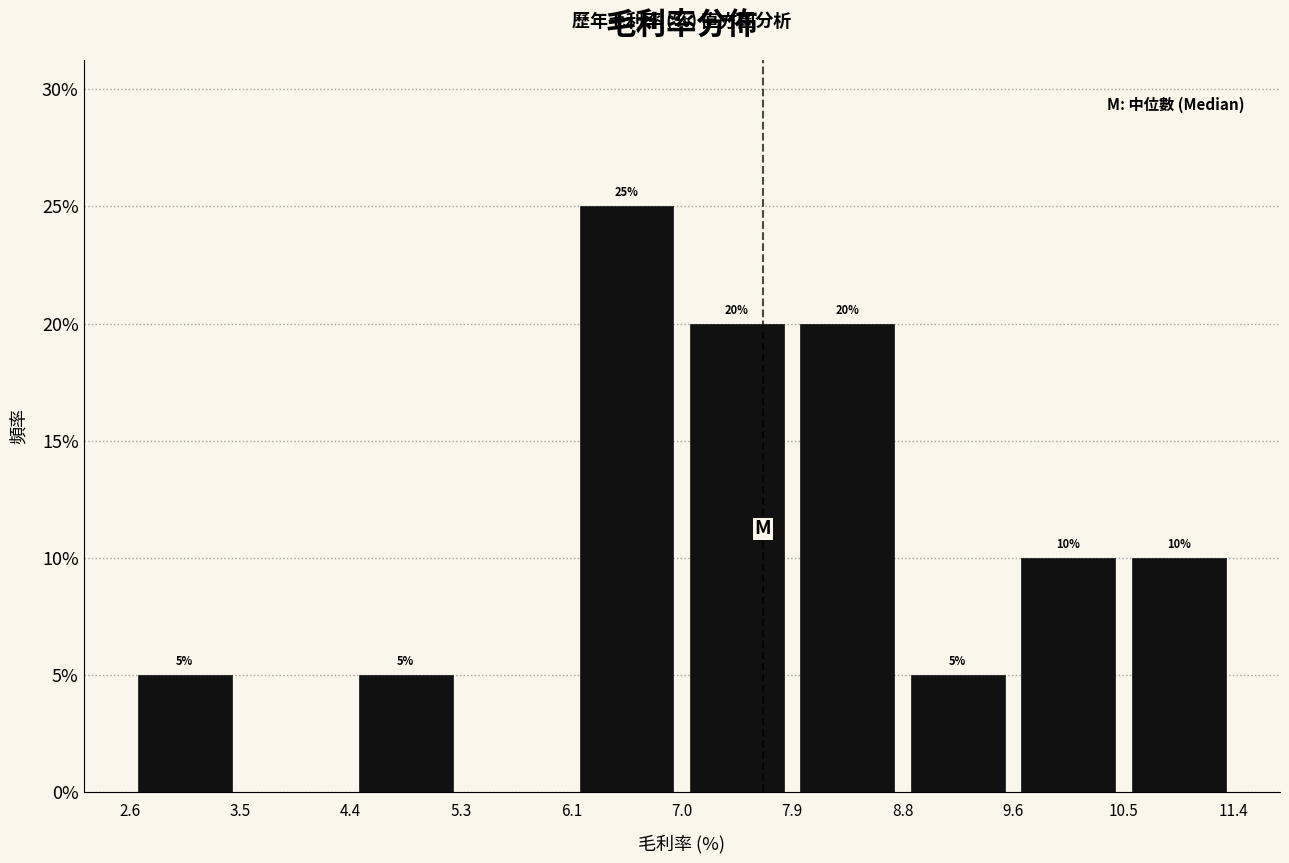

Which range on the x-axis has the tallest bar?

6.1 to 7.0